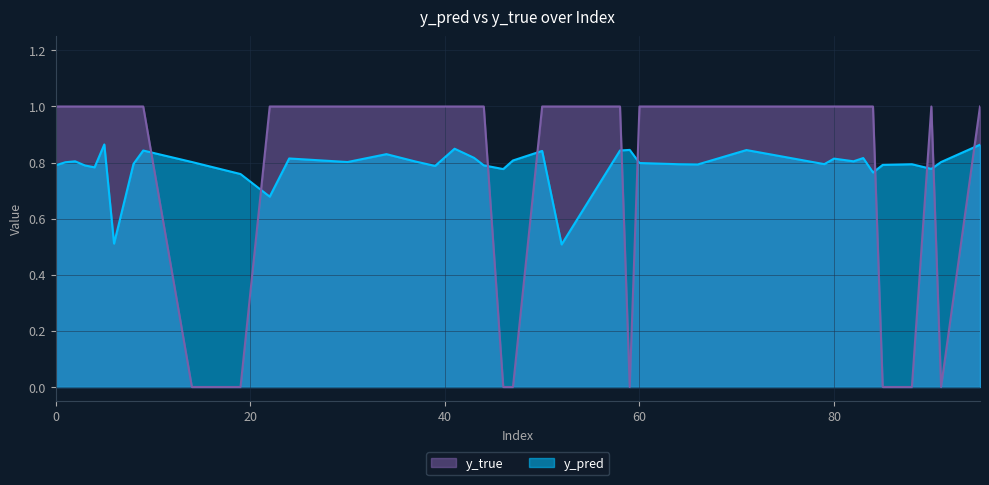

What are all the series names shown in the legend?

y_true, y_pred